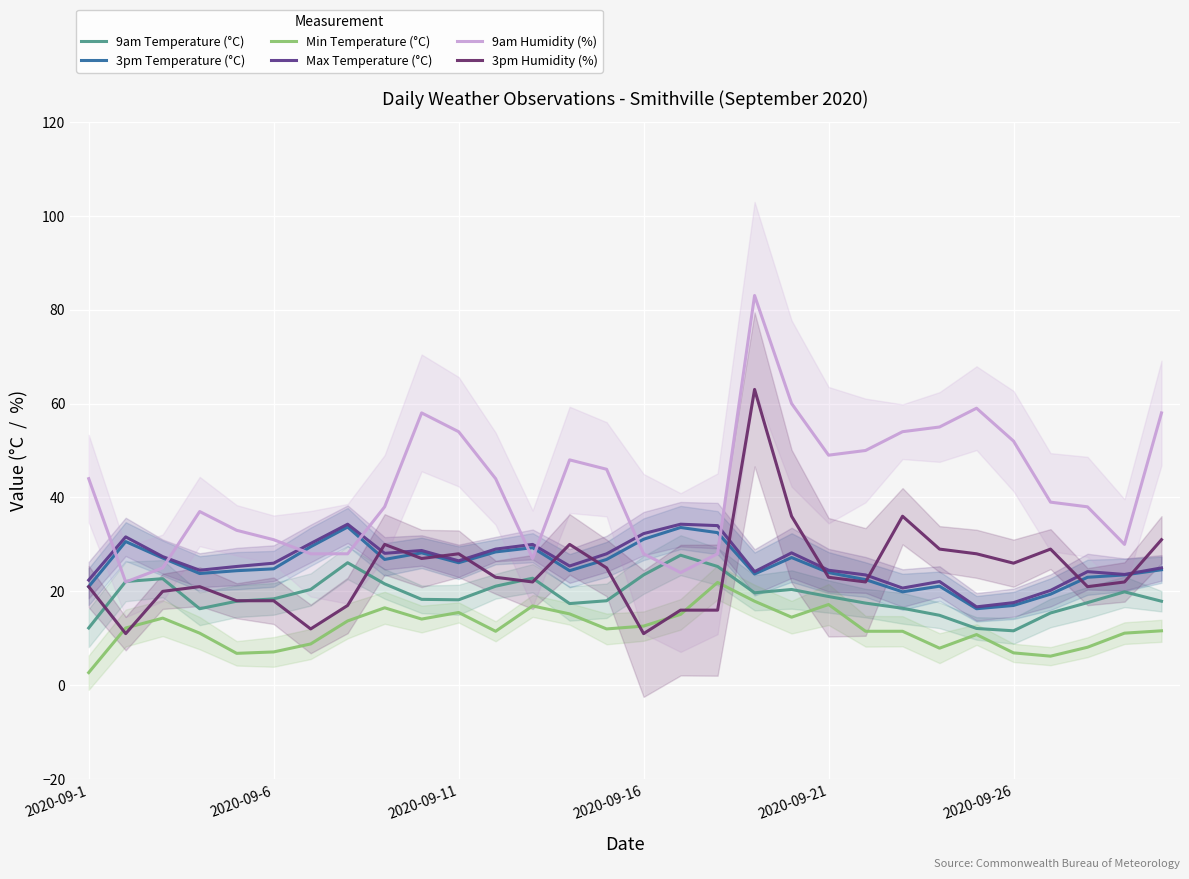

Which series has the largest range (max minus min)?

9am Humidity (%)